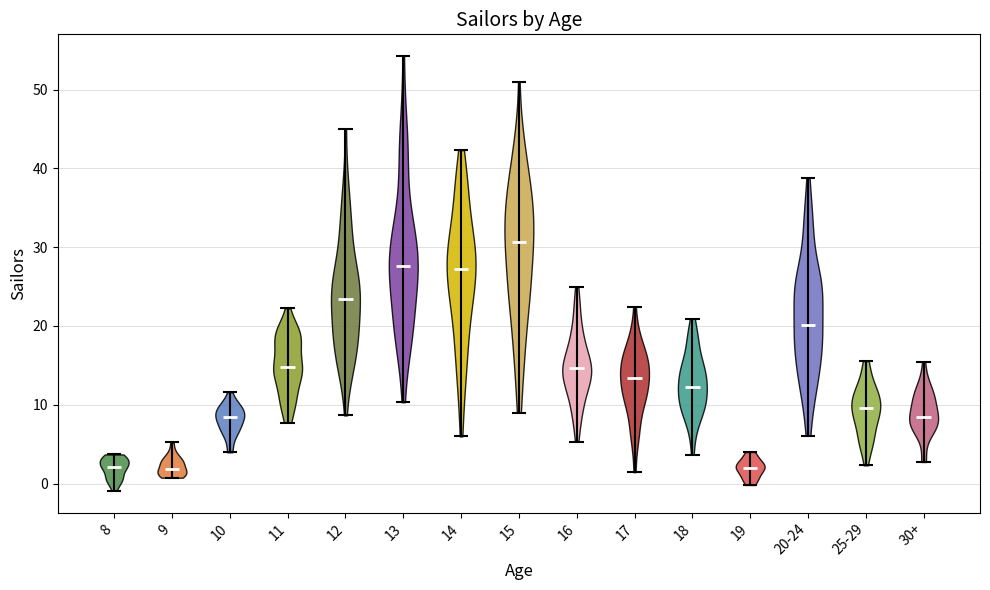

Reading left to right, read every violin against the y-axis: where its median line is, and the lowest and highest points it reaches. The values are not printed on the chart, so give them approximately, as read against the axis.

8: median line 2, lowest point -1, highest point 4
9: median line 2, lowest point 1, highest point 5
10: median line 8, lowest point 4, highest point 12
11: median line 15, lowest point 8, highest point 22
12: median line 23, lowest point 9, highest point 45
13: median line 28, lowest point 10, highest point 54
14: median line 27, lowest point 6, highest point 42
15: median line 31, lowest point 9, highest point 51
16: median line 15, lowest point 5, highest point 25
17: median line 13, lowest point 1, highest point 22
18: median line 12, lowest point 4, highest point 21
19: median line 2, lowest point 0, highest point 4
20-24: median line 20, lowest point 6, highest point 39
25-29: median line 10, lowest point 2, highest point 16
30+: median line 8, lowest point 3, highest point 15